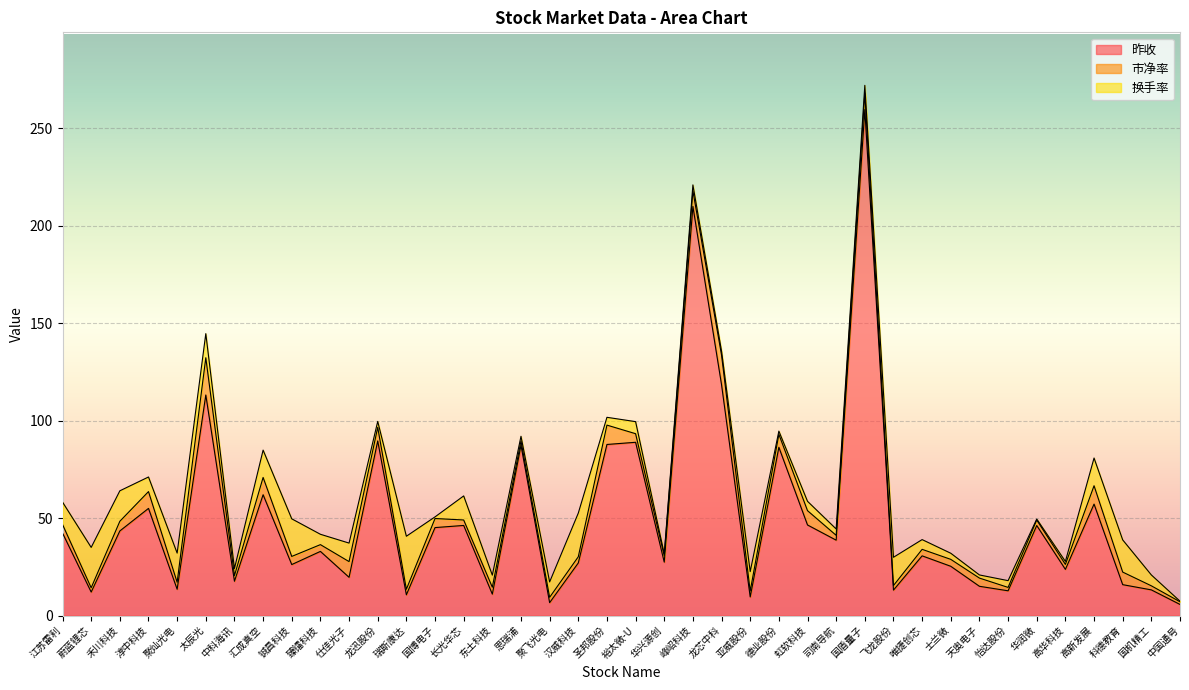

Is it true that 市净率 equals 0.8 at 怡达股份?

False